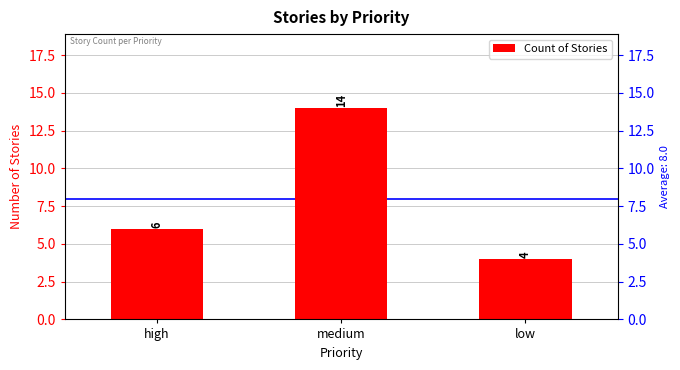

True or false: the data shows 9 at high.

False